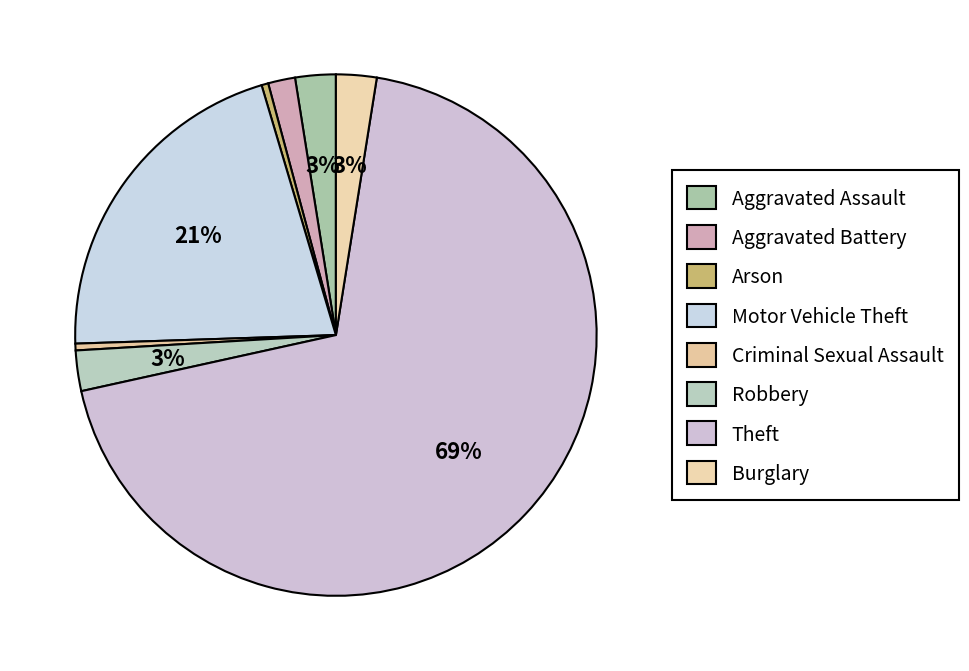

How many slices are in this pie chart?

8